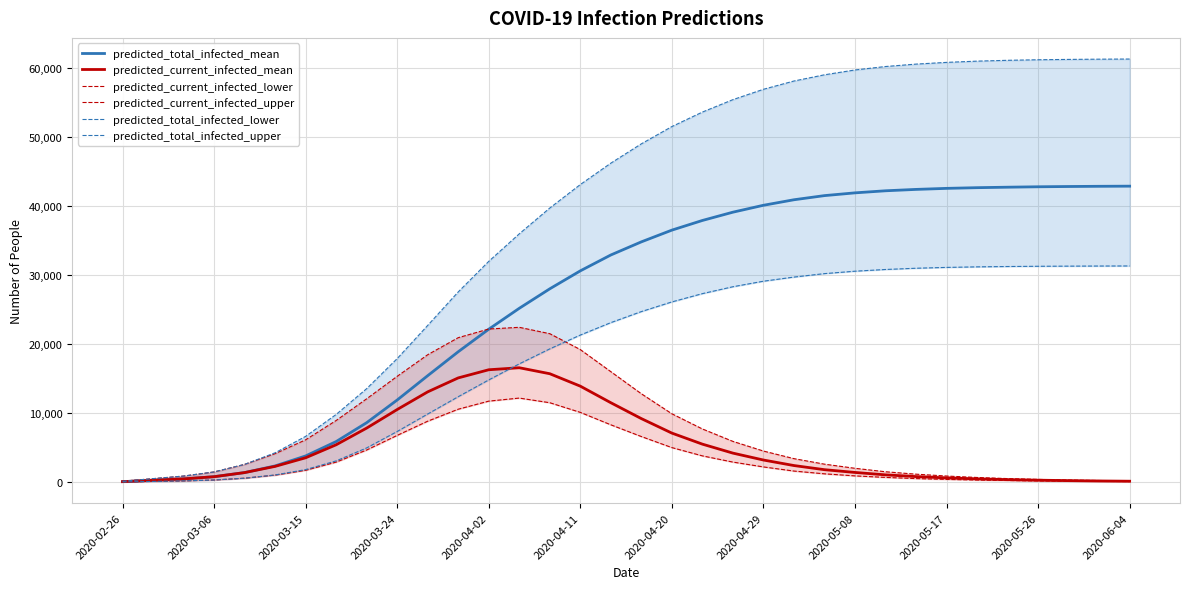

Rank the series at 2020-02-26 from lowest to highest value.

predicted_current_infected_lower, predicted_total_infected_lower, predicted_total_infected_mean, predicted_current_infected_mean, predicted_current_infected_upper, predicted_total_infected_upper